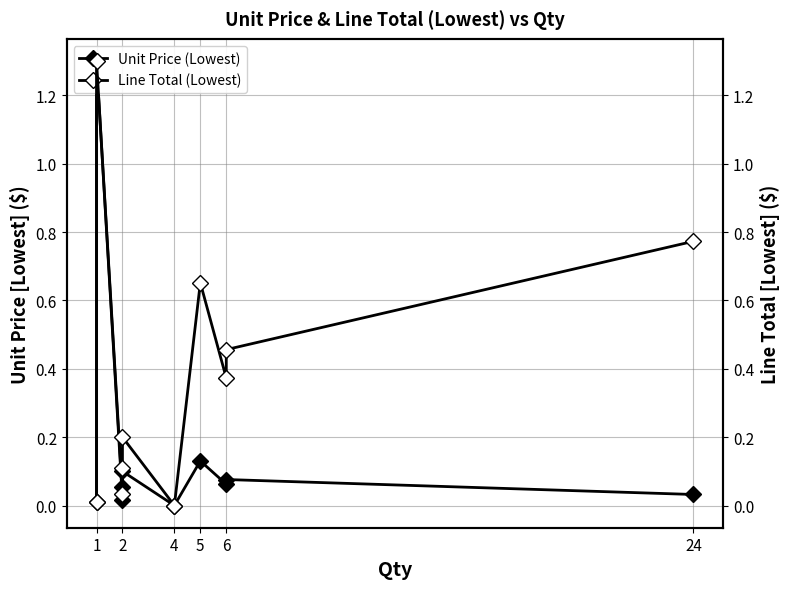

What is the difference between the second highest and second lowest values in the Line Total (Lowest) series?

0.8